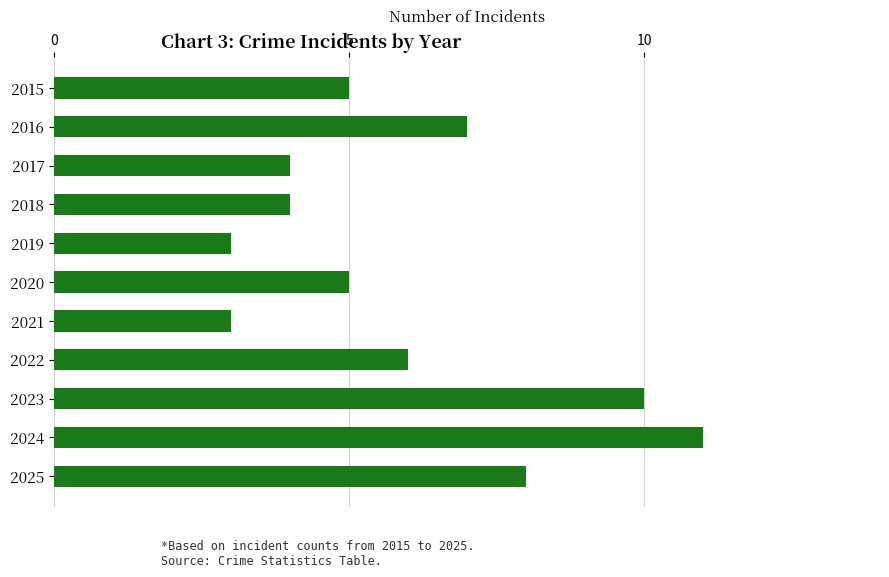

Count the number of categories in the chart.

11